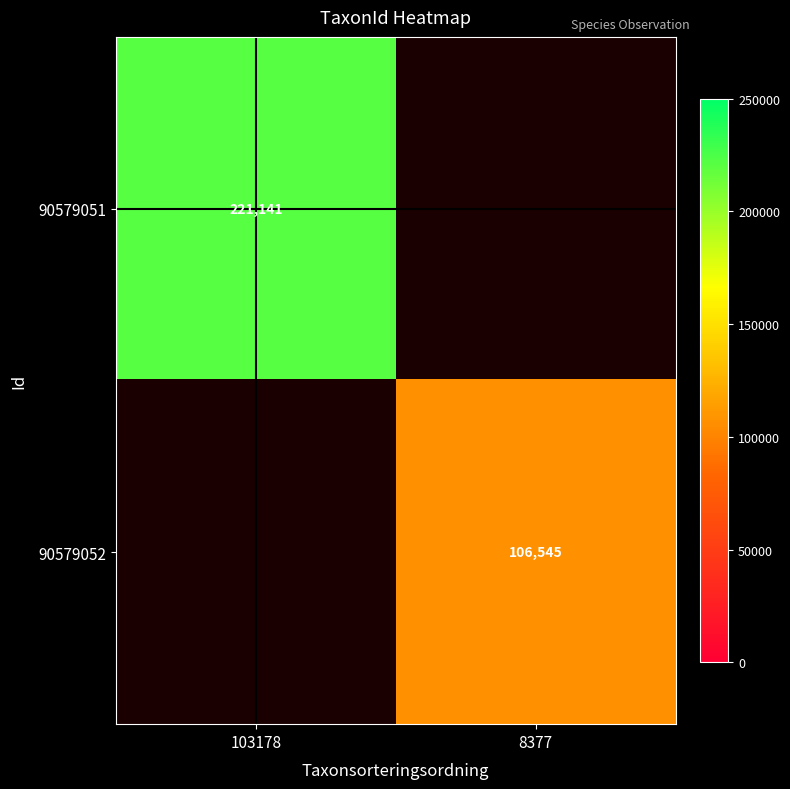

The value of 90579051 at 103178 is 221141. True or false?

True